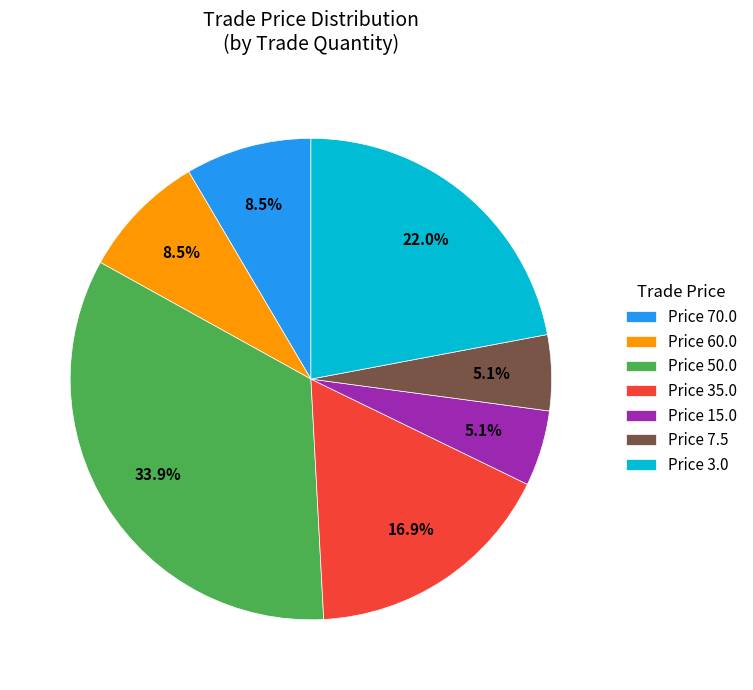

How many slices are in this pie chart?

7